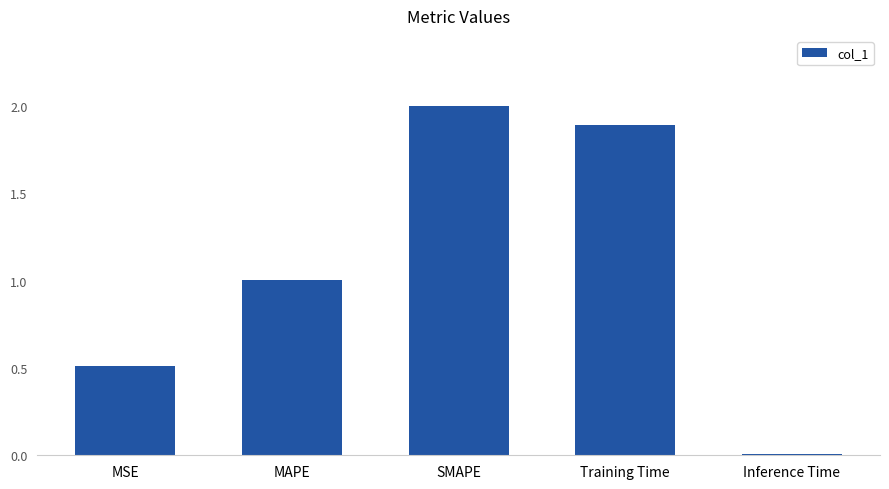

What is the difference between the maximum and minimum values?

2.0